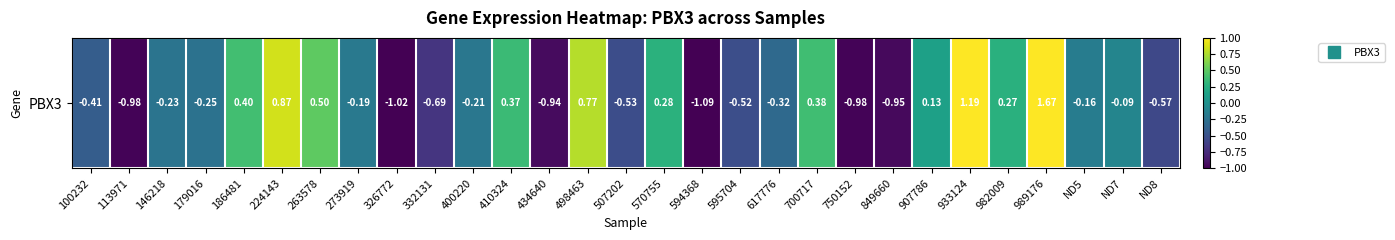

Rank the categories by value from lowest to highest.

594368, 326772, 113971, 750152, 849660, 434640, 332131, ND8, 507202, 595704, 100232, 617776, 179016, 146218, 400220, 273919, ND5, ND7, 907786, 982009, 570755, 410324, 700717, 186481, 263578, 498463, 224143, 933124, 989176